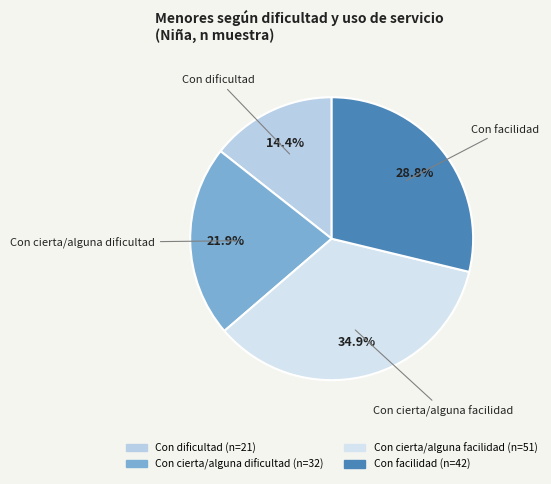

Between Con facilidad and Con dificultad, which is larger?

Con facilidad